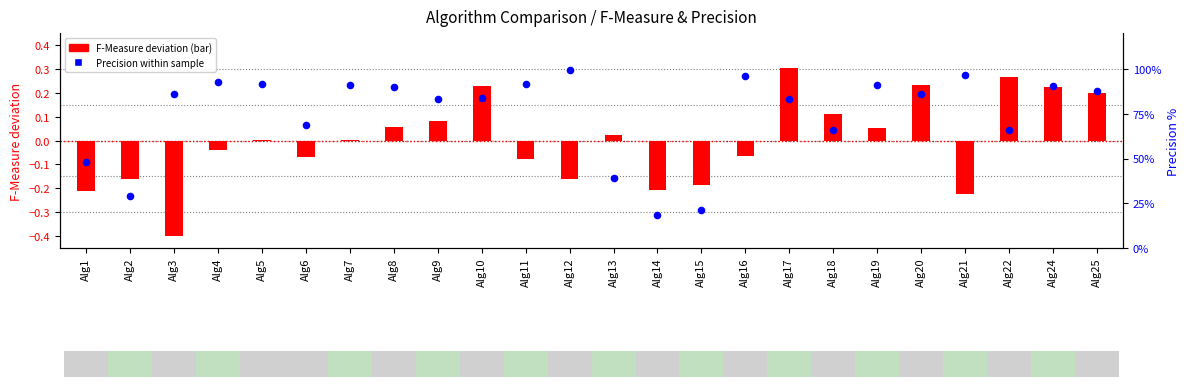

Is the value of F-Measure deviation at Alg11 greater than the value of Precision % at Alg9?

No